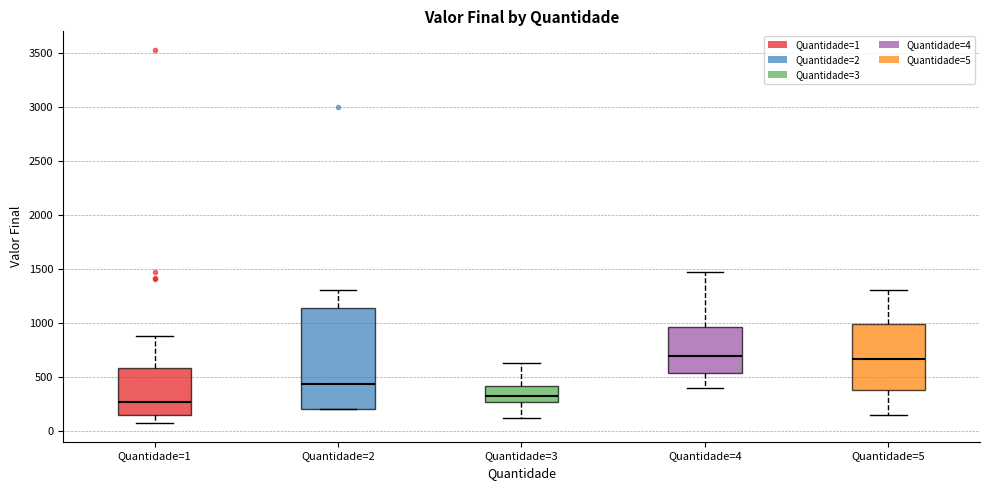

Comparing the boxes themselves (not the whiskers), which one is the tallest?

Quantidade=2